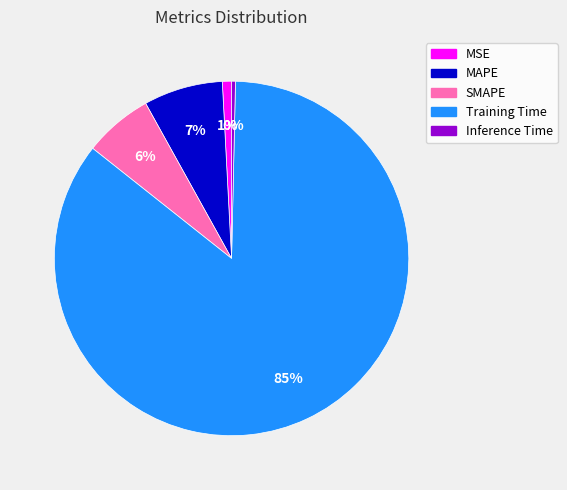

To the nearest percent, what is the average slice percentage?

20%